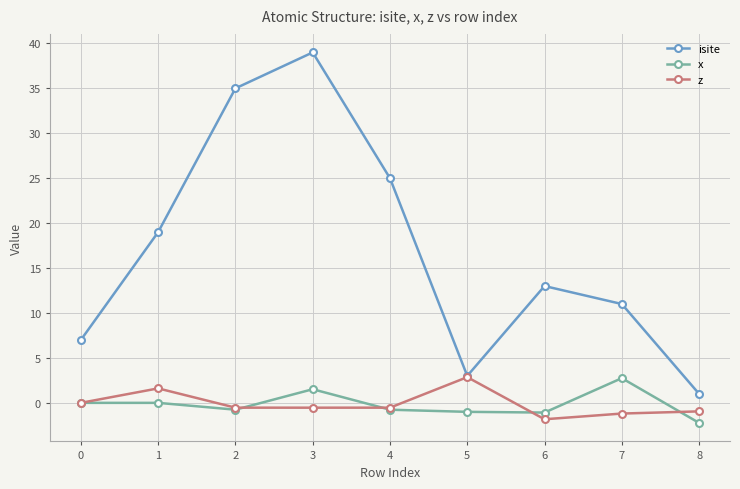

What is the spread (max minus min) of values at 8?

3.2